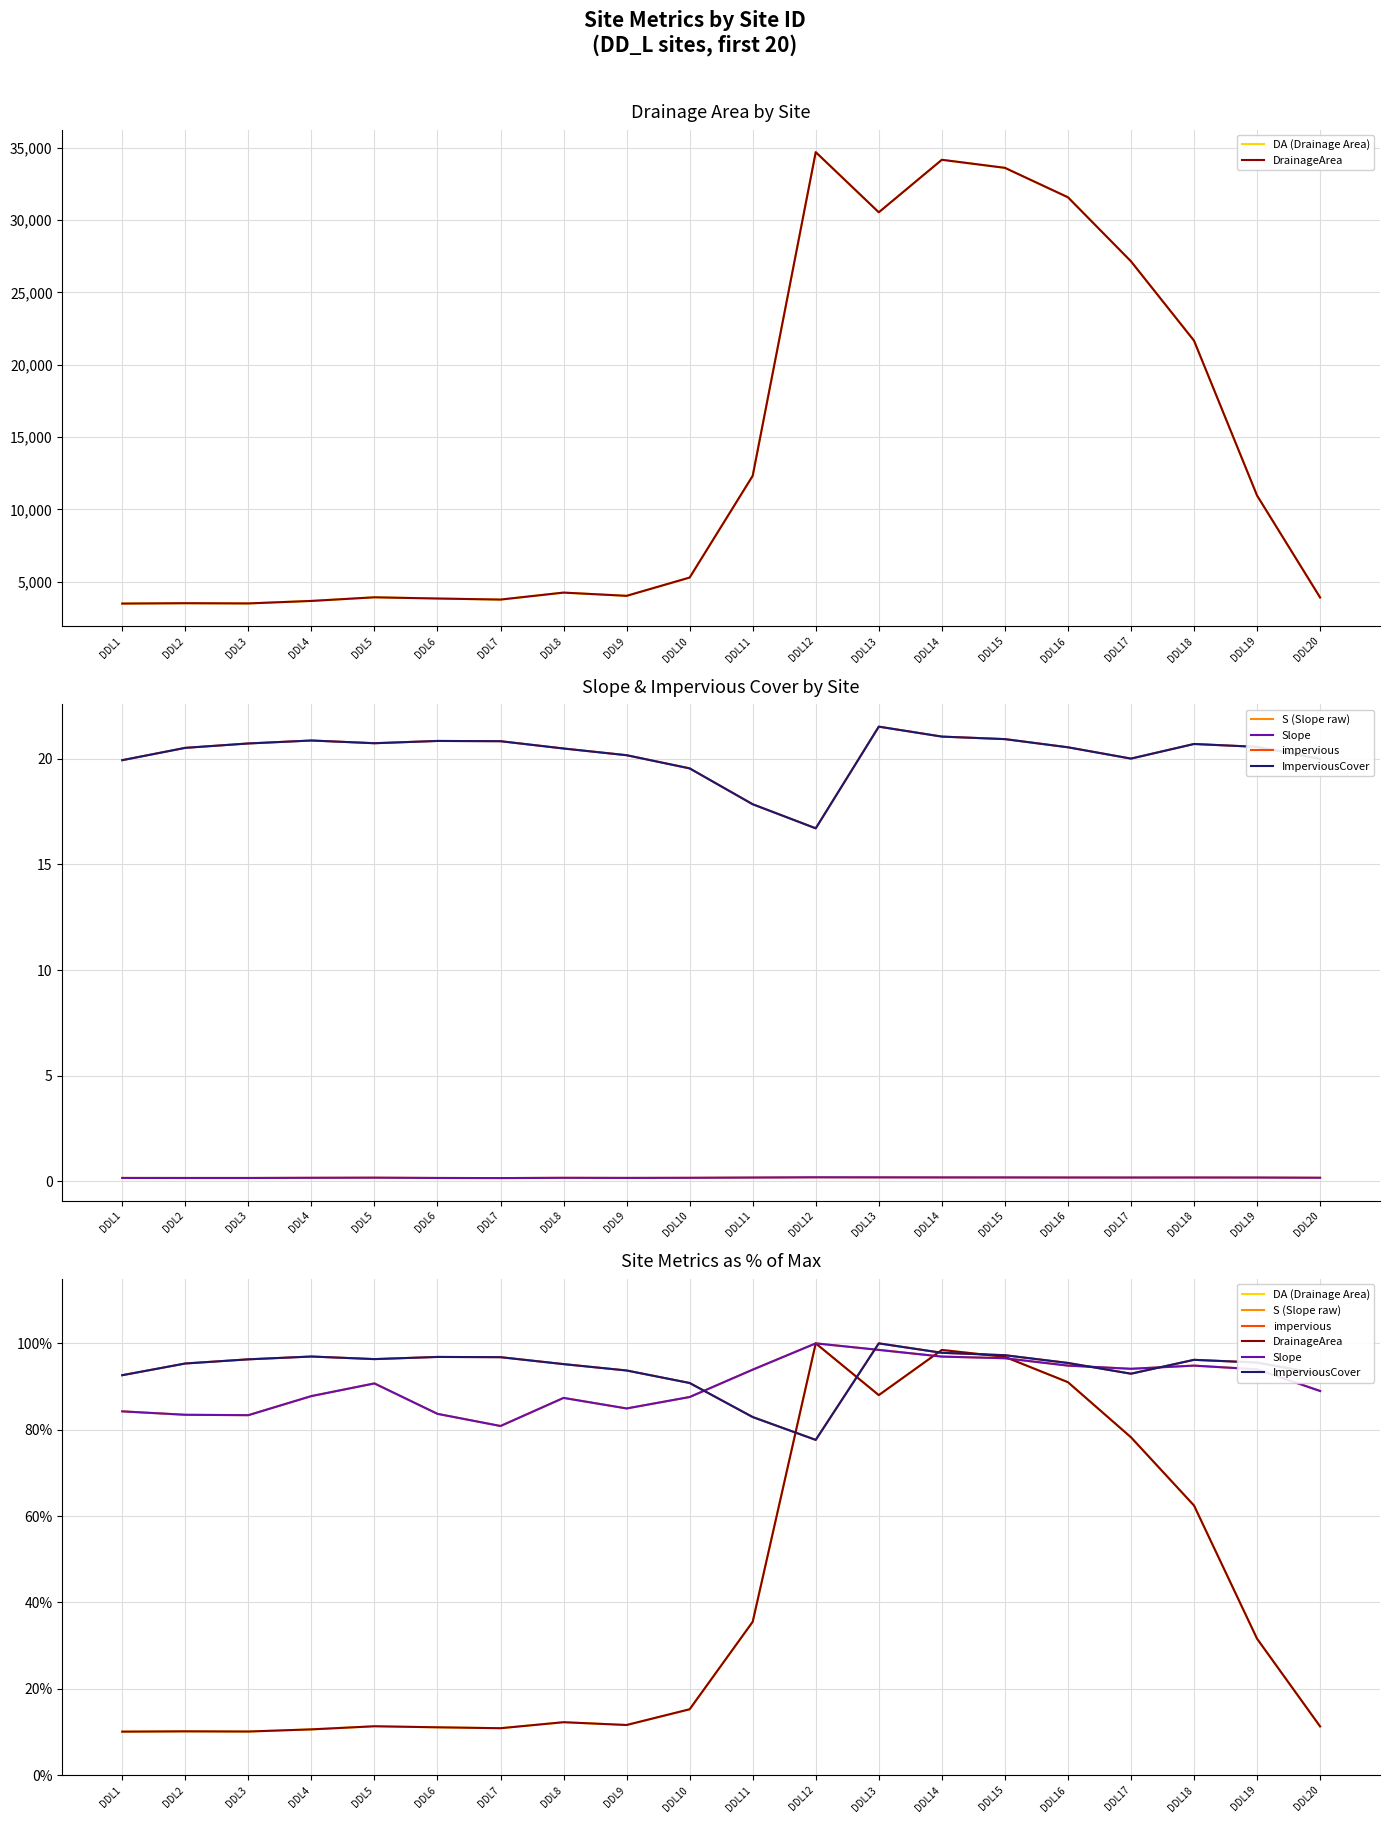

What is the smallest value displayed?

10.1